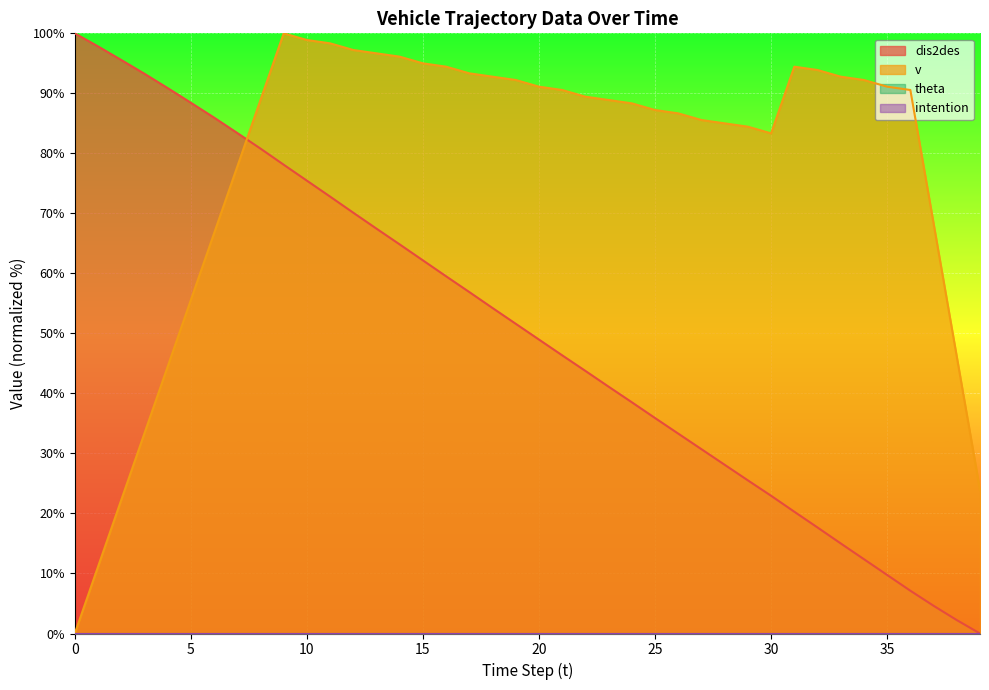

Reading right to left, list all the values displayed in this chart.

dis2des: 0.0	2.2	4.6	7.1	9.8	12.4	15.0	17.7	20.3	22.9	25.5	28.1	30.7	33.3	35.9	38.5	41.1	43.8	46.3	49.0	51.6	54.2	56.9	59.5	62.2	64.8	67.5	70.1	72.8	75.5	78.1	80.8	83.4	86.0	88.4	90.9	93.3	95.6	97.8	100.0
v: 23.9	46.1	68.3	90.6	91.1	92.2	92.8	93.9	94.4	83.3	84.4	85.0	85.6	86.7	87.2	88.3	88.9	89.4	90.6	91.1	92.2	92.8	93.3	94.4	95.0	96.1	96.7	97.2	98.3	98.9	100.0	88.9	77.8	66.7	55.6	44.4	33.3	22.2	11.1	0.0